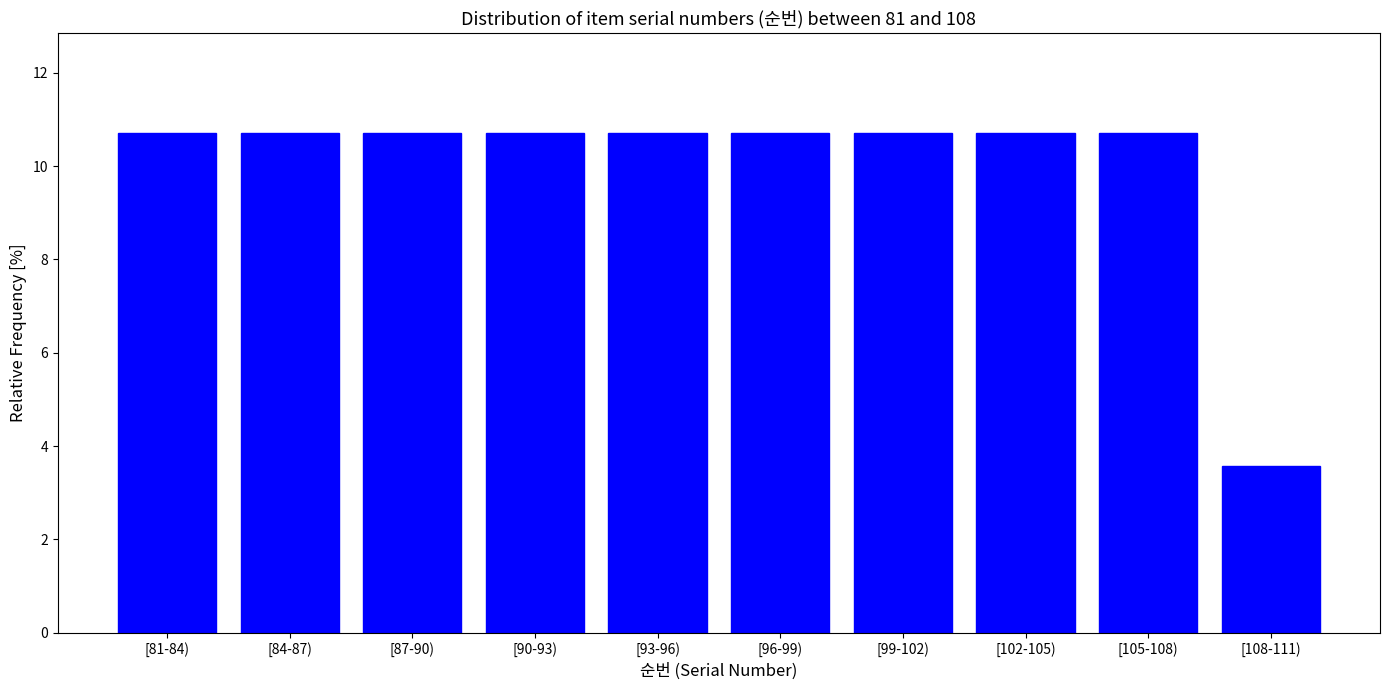

Reading left to right, extract all data points from this chart.

10.7	10.7	10.7	10.7	10.7	10.7	10.7	10.7	10.7	3.6